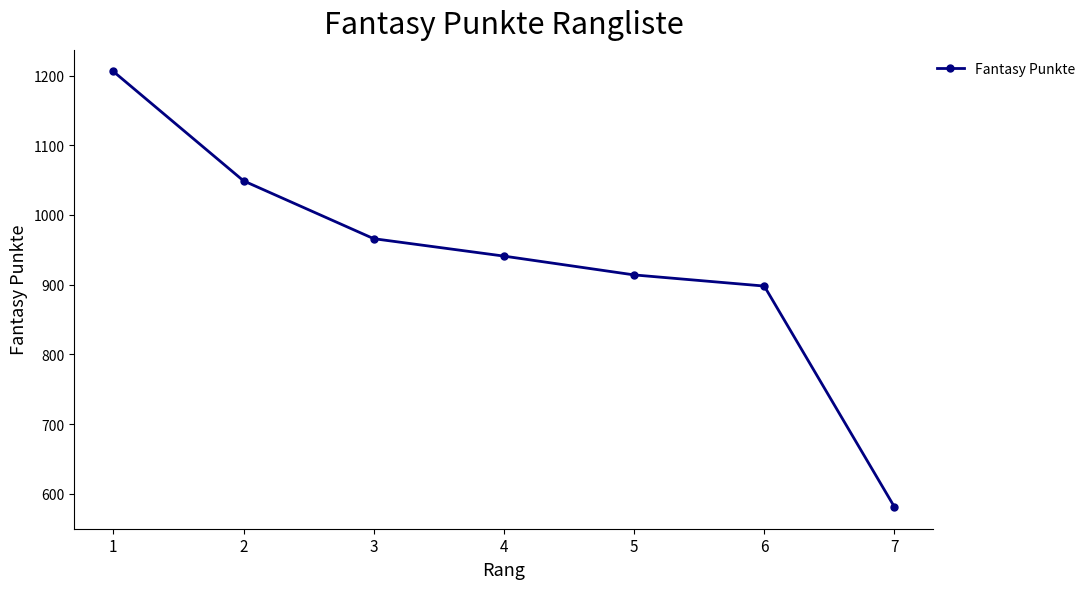

List the labels in order of value, smallest first.

7, 6, 5, 4, 3, 2, 1